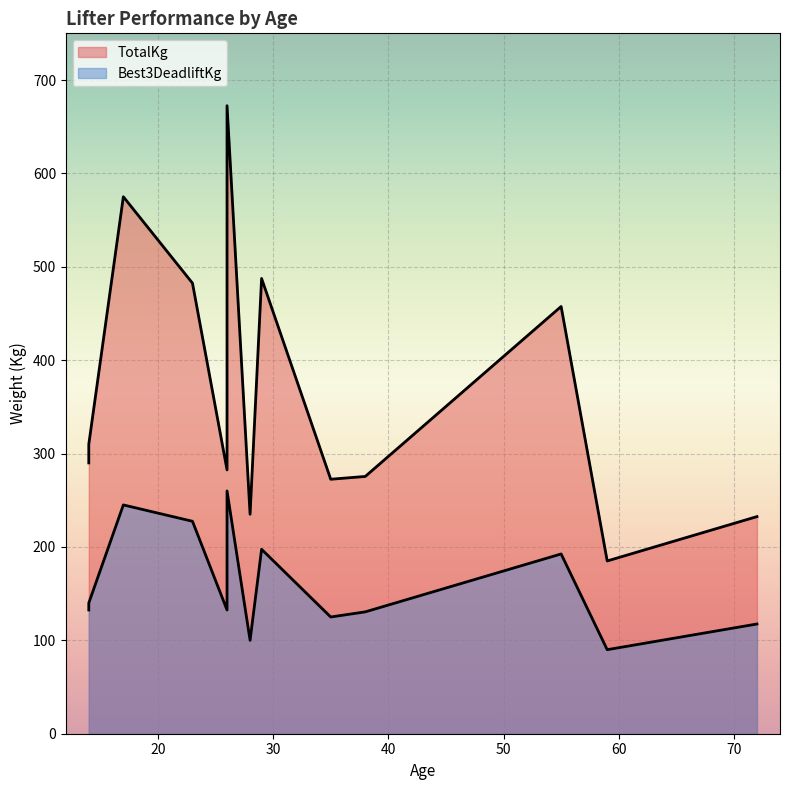

The Best3DeadliftKg series shows 163.3 at 35. True or false?

False